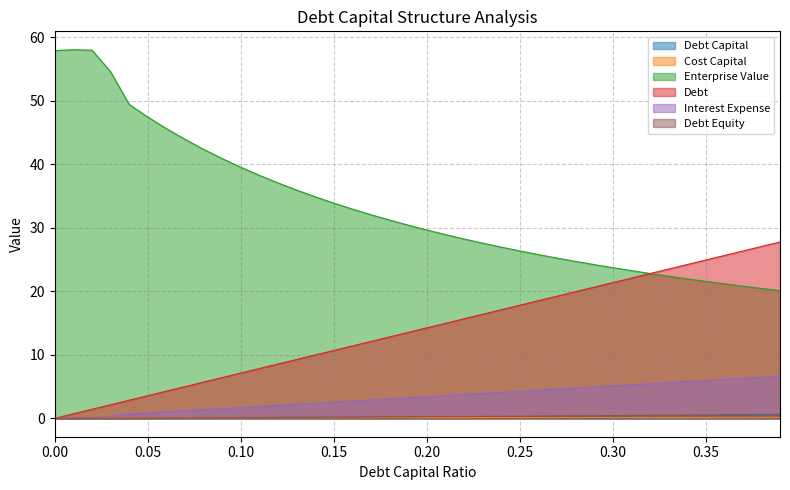

What is the spread (max minus min) of values at 0.20?

29.5